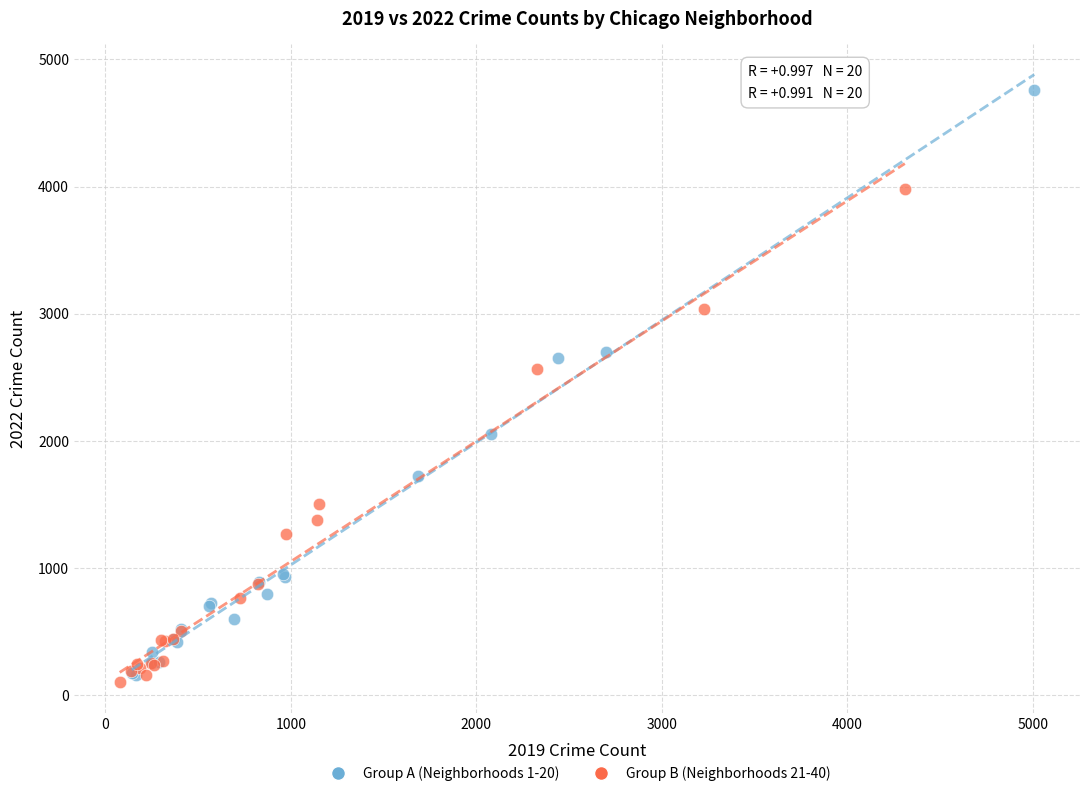

Which series contains the highest Y value?

Group A (Neighborhoods 1-20)